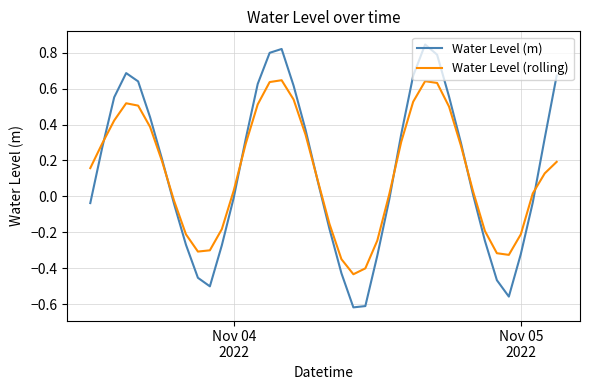

Which series has the largest range (max minus min)?

Water Level (m)